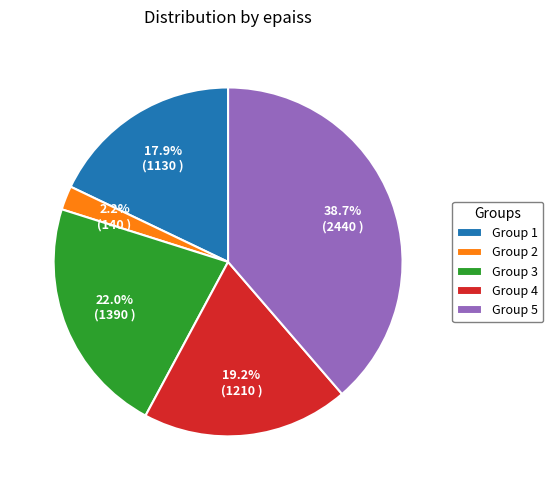

Rank the categories by value from lowest to highest.

Group 2, Group 1, Group 4, Group 3, Group 5